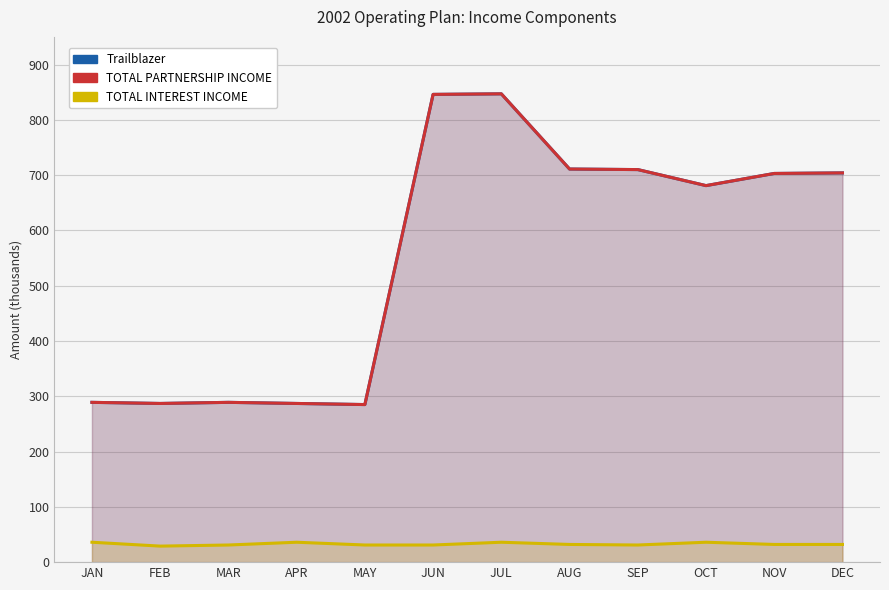

What is the sum of the TOTAL PARTNERSHIP INCOME values at MAR and APR?

576